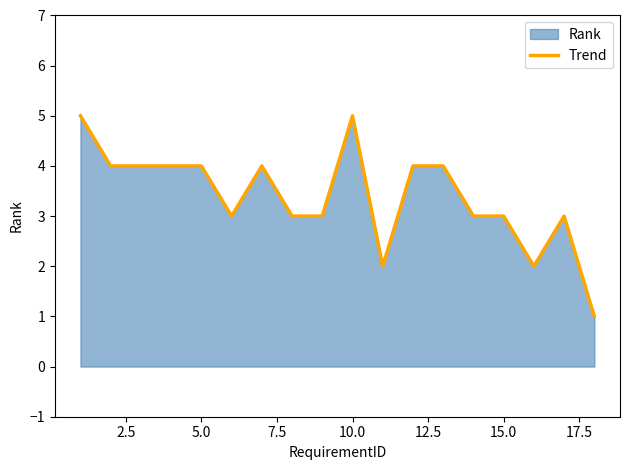

True or false: the data shows 7 at 10.0.

False